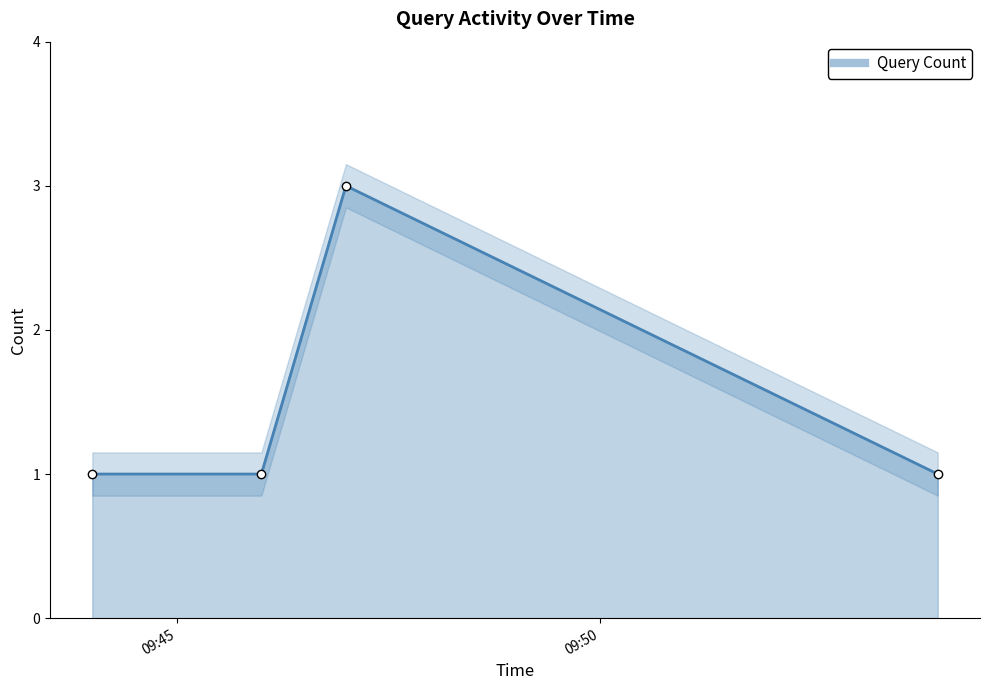

Reading right to left, transcribe all the data shown in this chart.

1	3	1	1